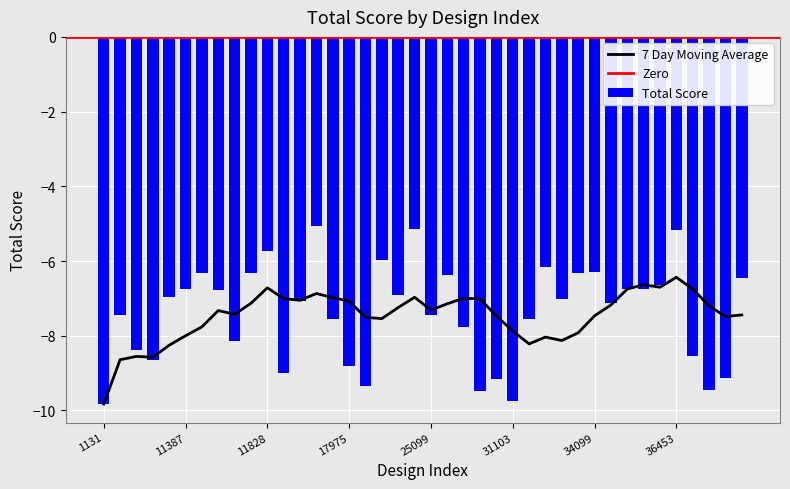

What is the difference between the values at 25099 and 11828?

1.7